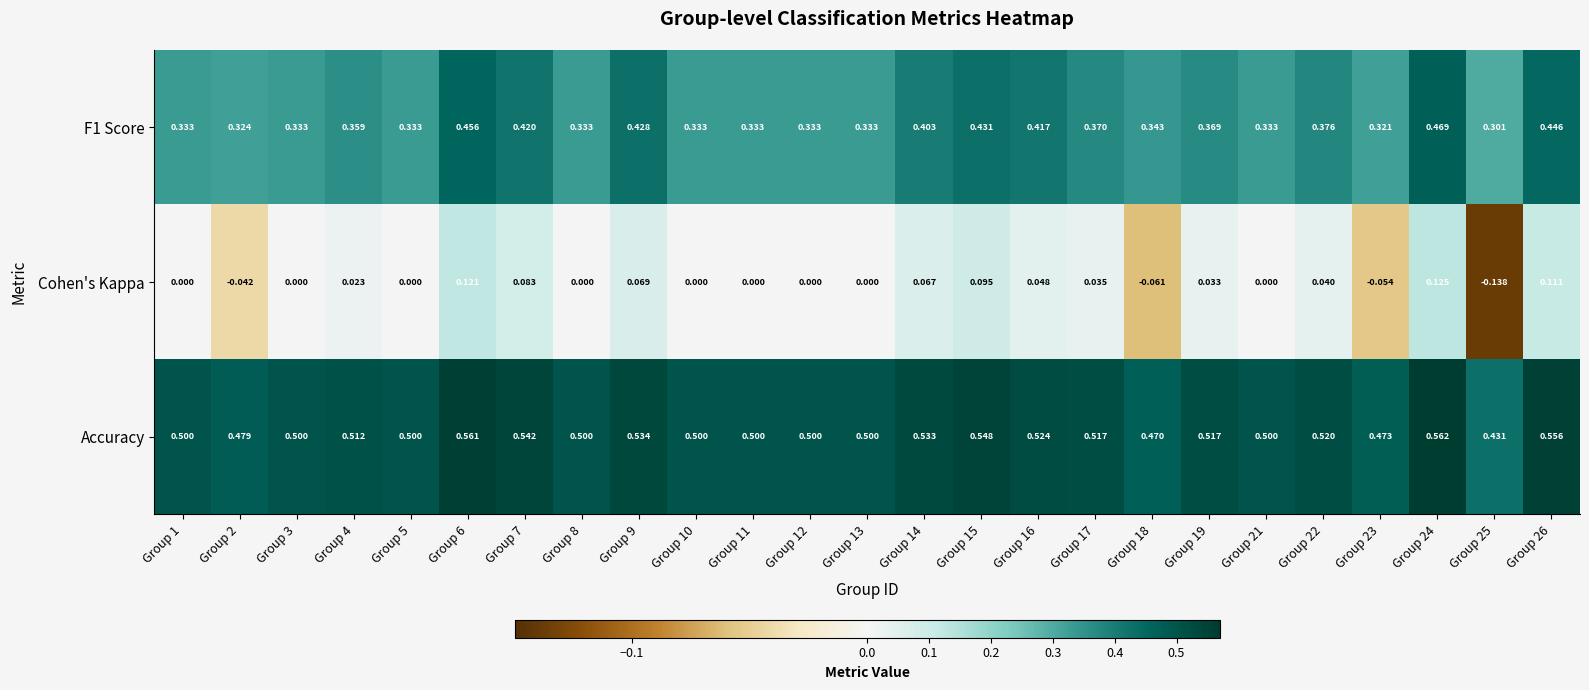

Is the value of Cohen's Kappa at Group 17 greater than the value of Accuracy at Group 5?

No